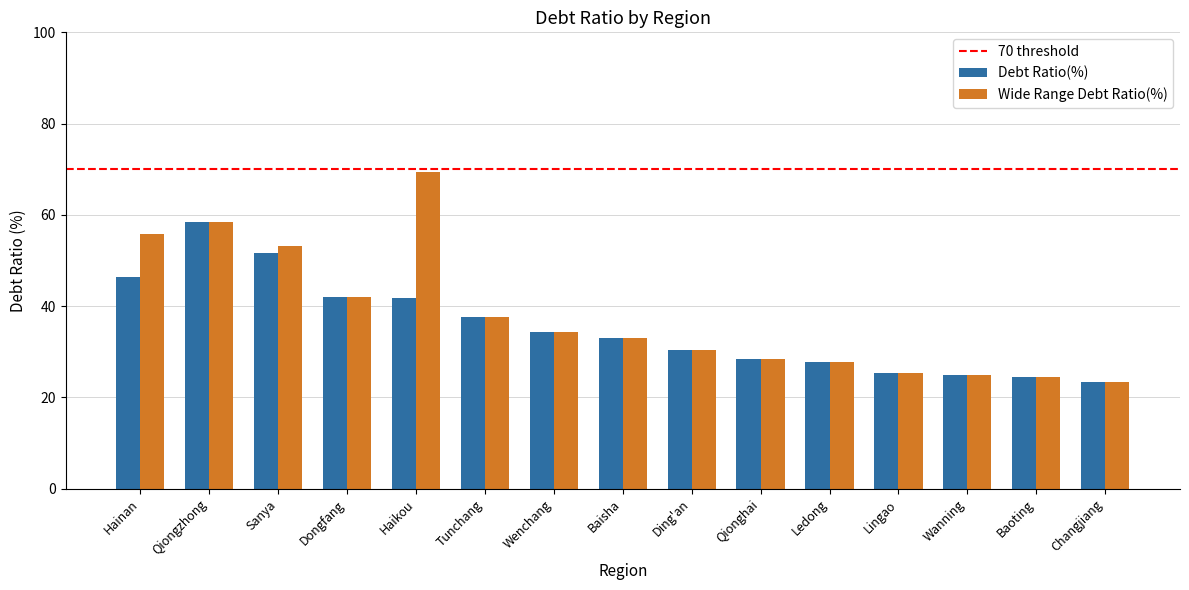

What value does the Debt Ratio(%) series have at Sanya?

51.6